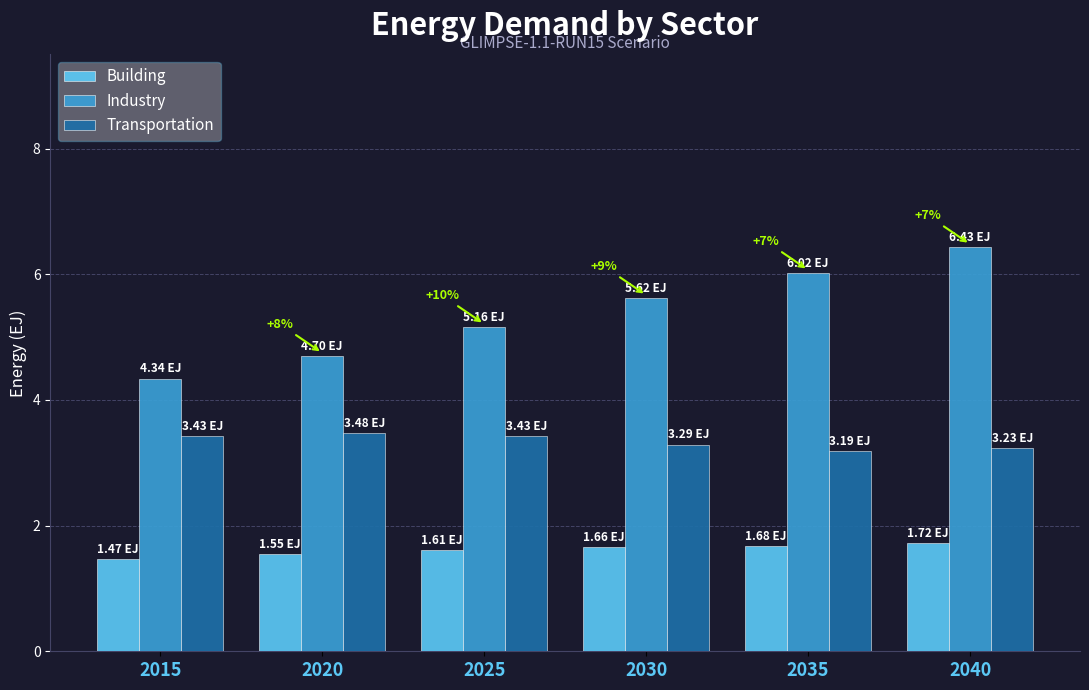

What is the difference between the maximum and minimum values in the Industry series?

2.1